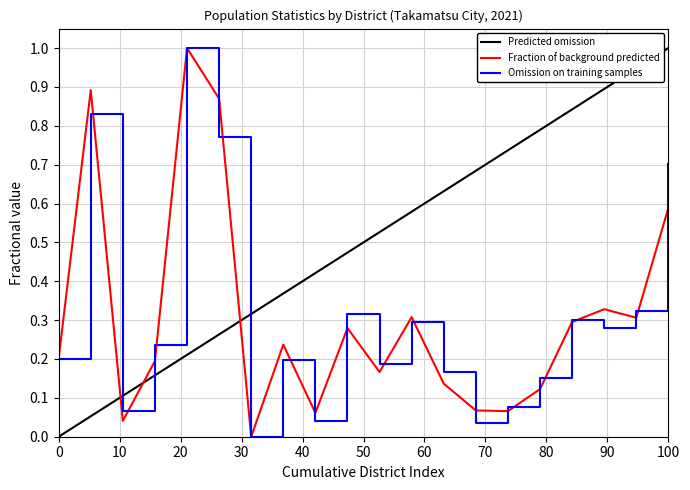

The Omission on training samples series shows 0.3 at 0. True or false?

False